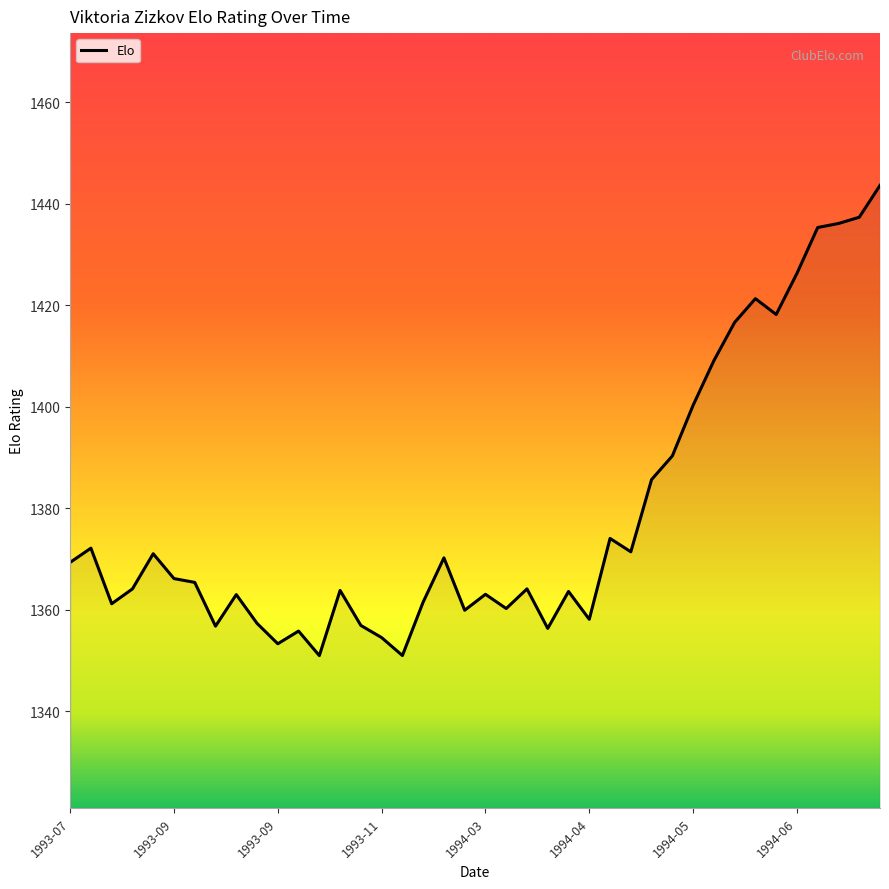

What is the difference between the maximum and minimum values?

92.6